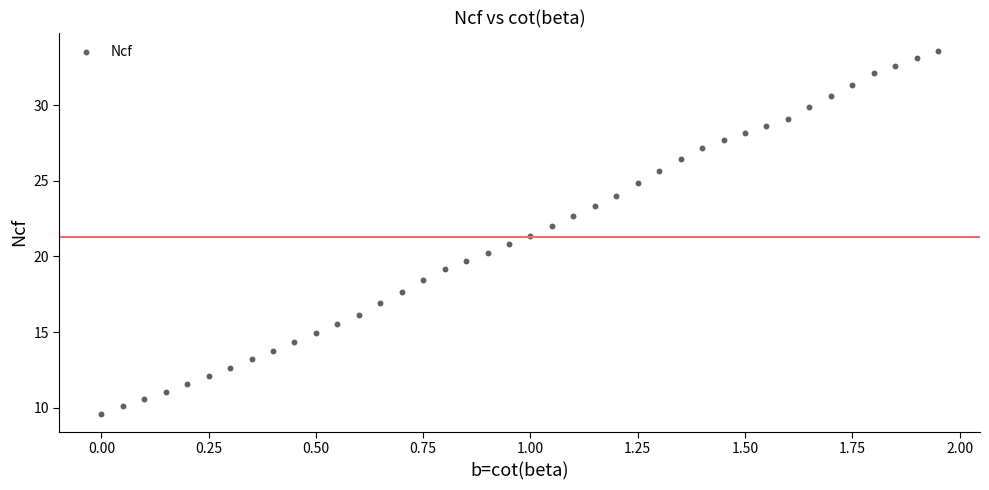

What is the range of Y values (max minus min)?

24.0